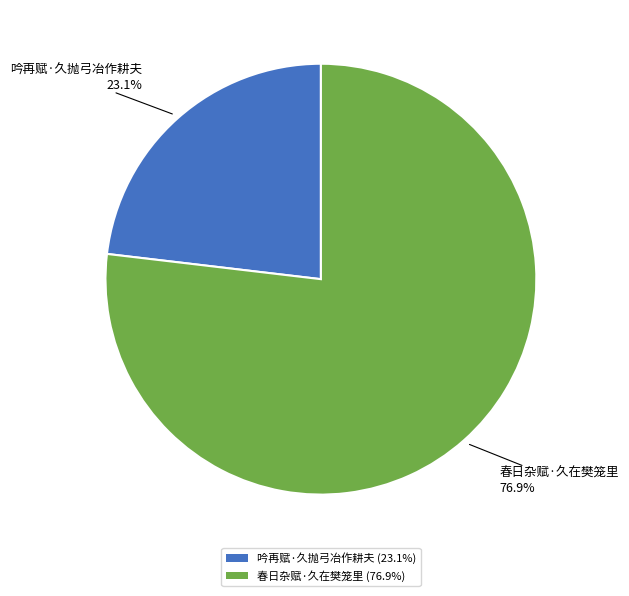

To the nearest percent, what is the average slice percentage?

50%